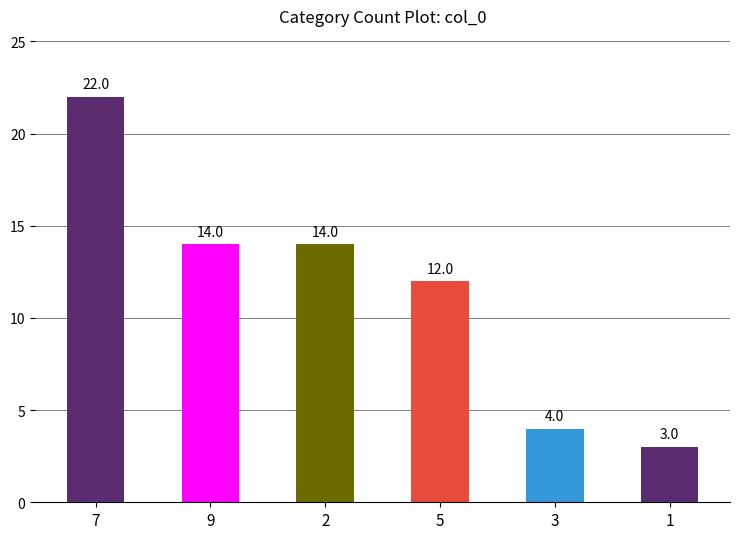

Reading left to right, list all the values displayed in this chart.

7=22	9=14	2=14	5=12	3=4	1=3